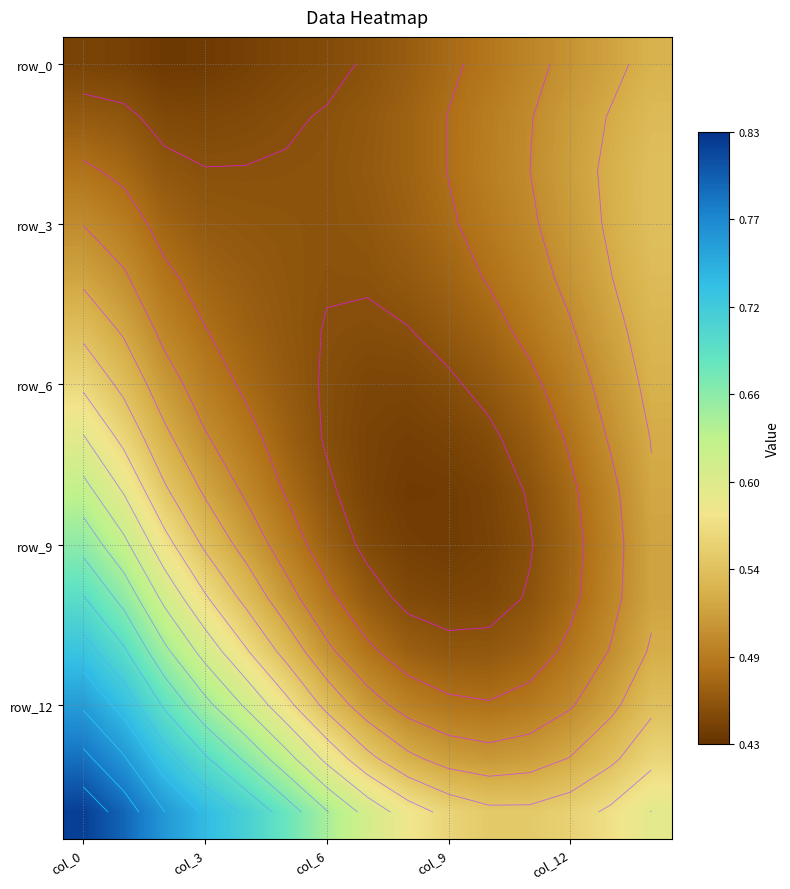

At how many categories does at least one series exceed 0?

15